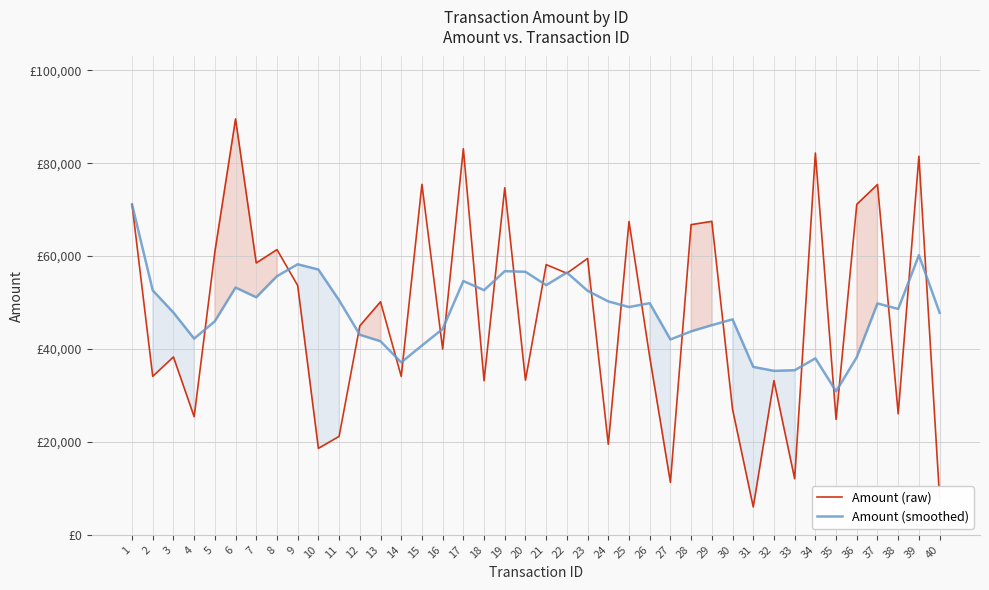

The Amount (smoothed) series shows 47842.0 at 3. True or false?

True